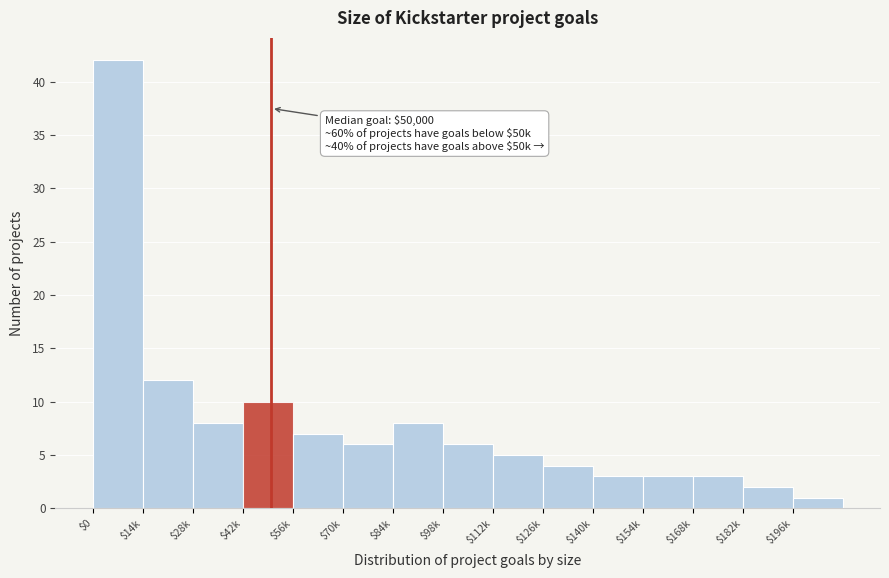

Reading left to right, list all the values displayed in this chart.

42	12	8	10	7	6	8	6	5	4	3	3	3	2	1